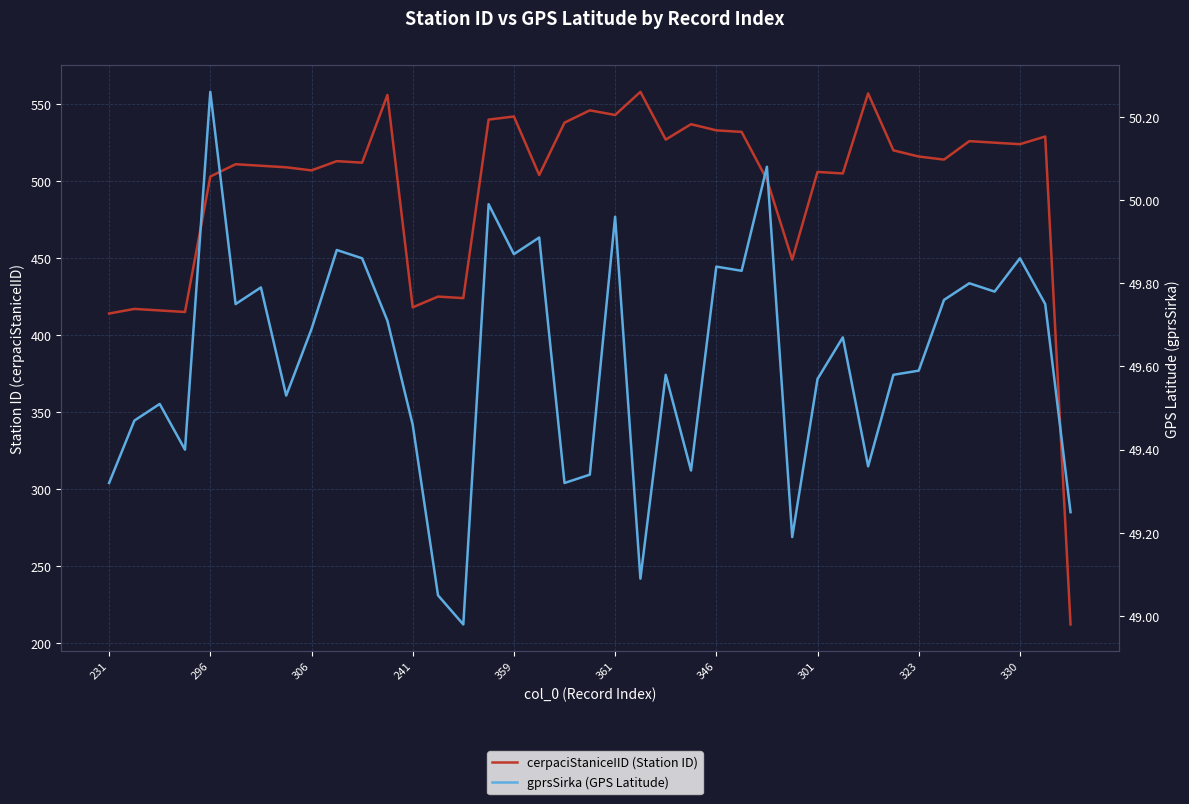

True or false: cerpaciStaniceIID (Station ID) and gprsSirka (GPS Latitude) intersect in this chart.

False